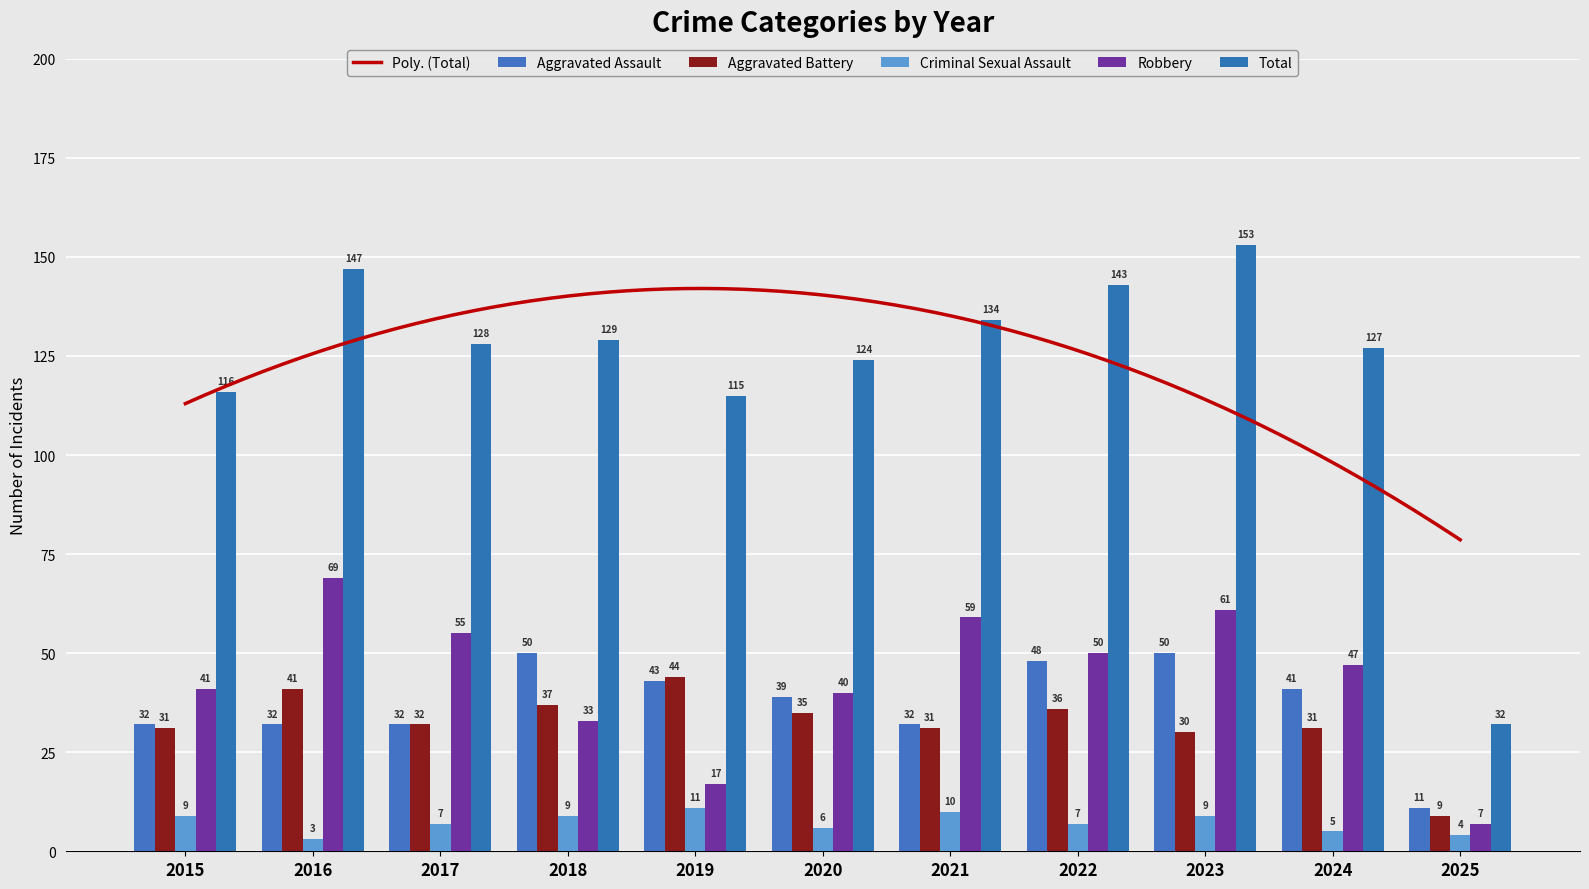

Which series has the largest range (max minus min)?

Total